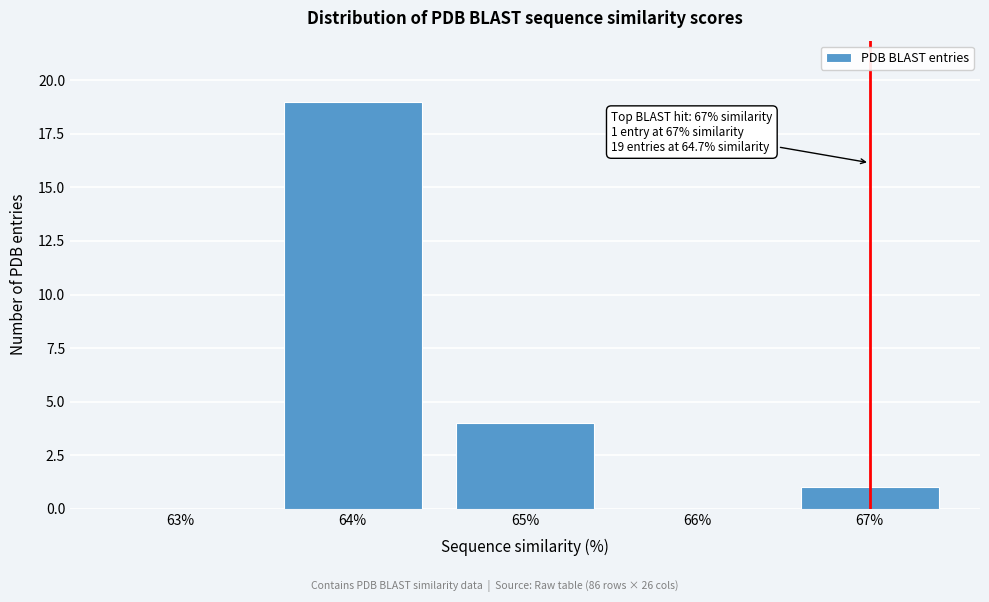

Reading left to right, transcribe all the data shown in this chart.

63%=0	64%=19	65%=4	66%=0	67%=1